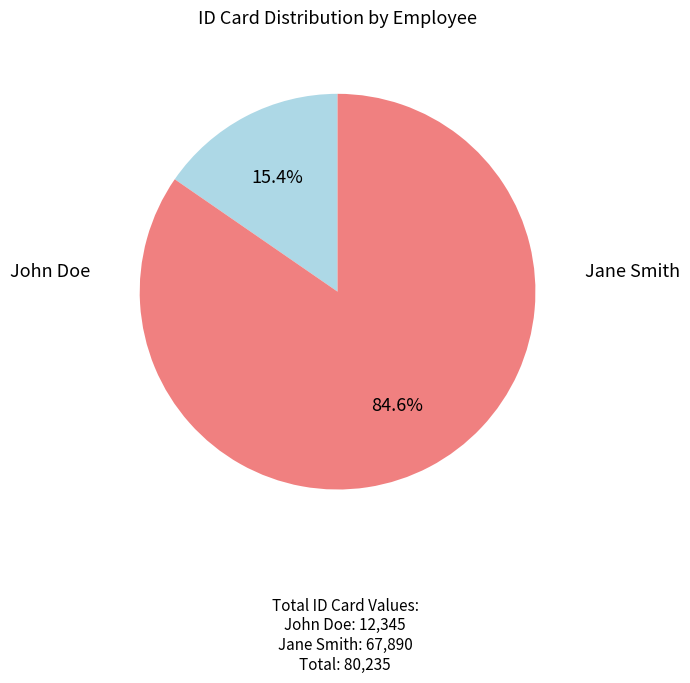

Is there any slice that represents more than half of the pie?

Yes